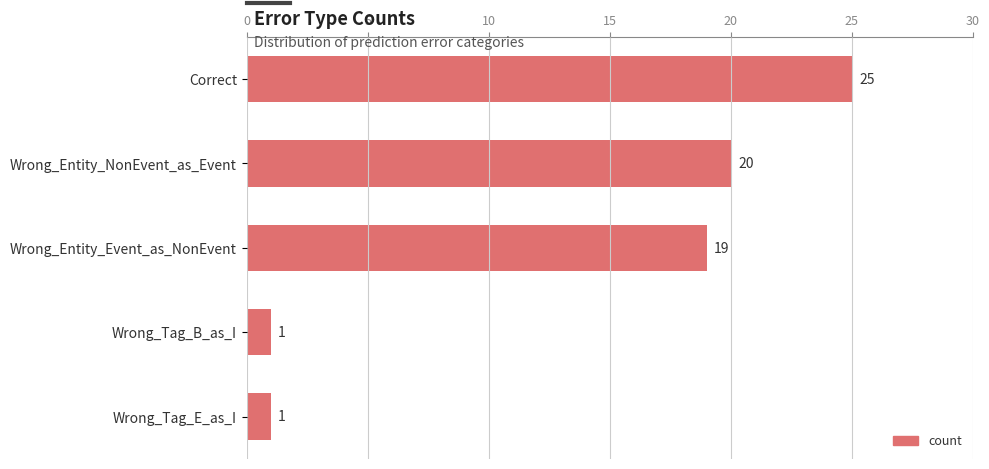

What is the difference between the values at Correct and Wrong_Tag_B_as_I?

24